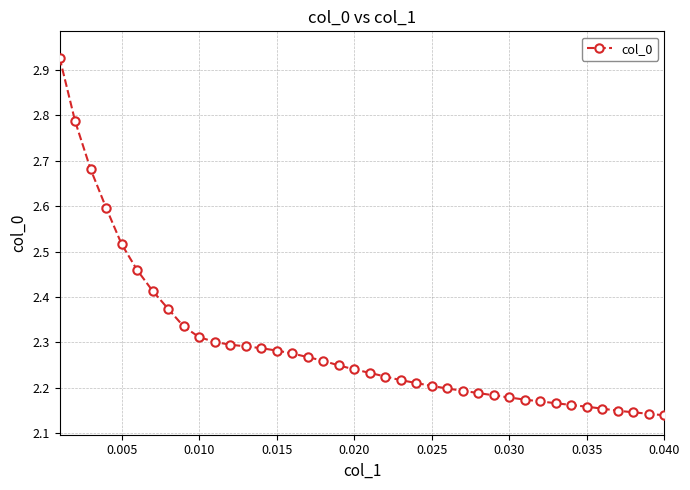

What is the difference between the maximum and minimum values?

0.8